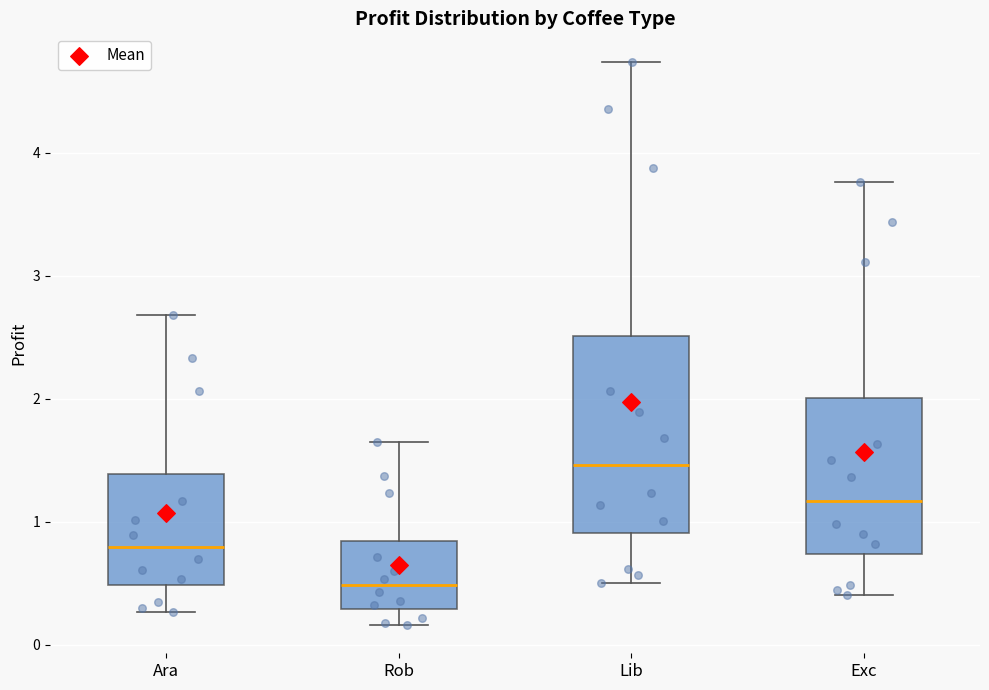

Which box is the tallest, from its lower edge to its upper edge?

Lib